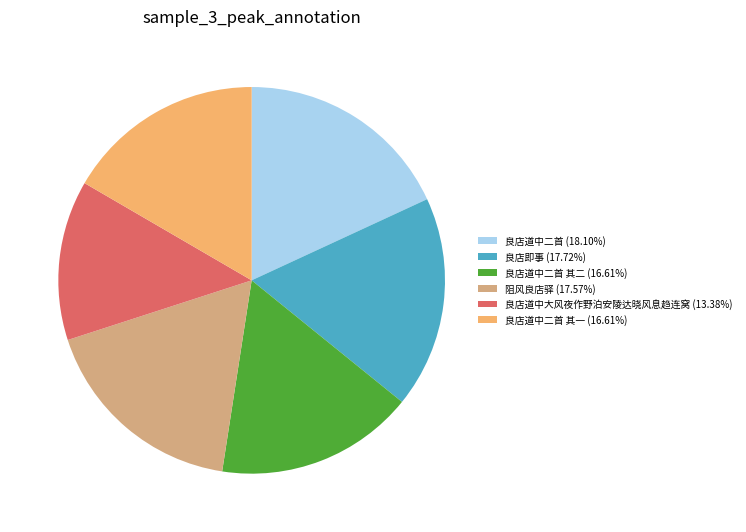

Approximately how many times larger is the value at 良店道中二首 其一 (16.61%) compared to 良店道中二首 (18.10%)?

0.9